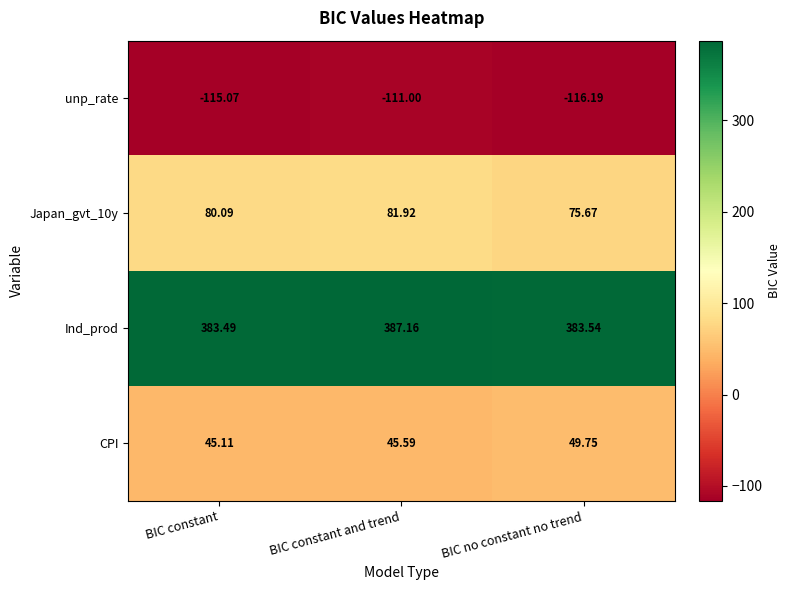

At which label is CPI closest to 47?

BIC constant and trend